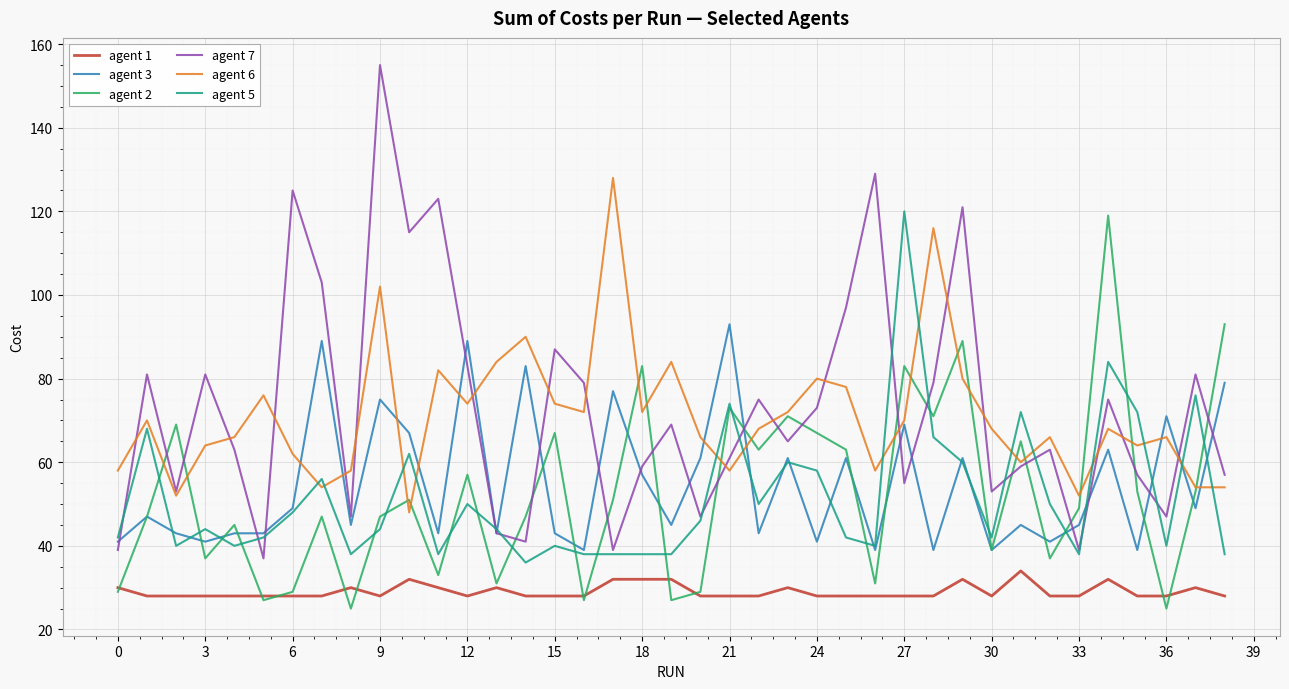

What is the sum of all agent 7 values?

2855